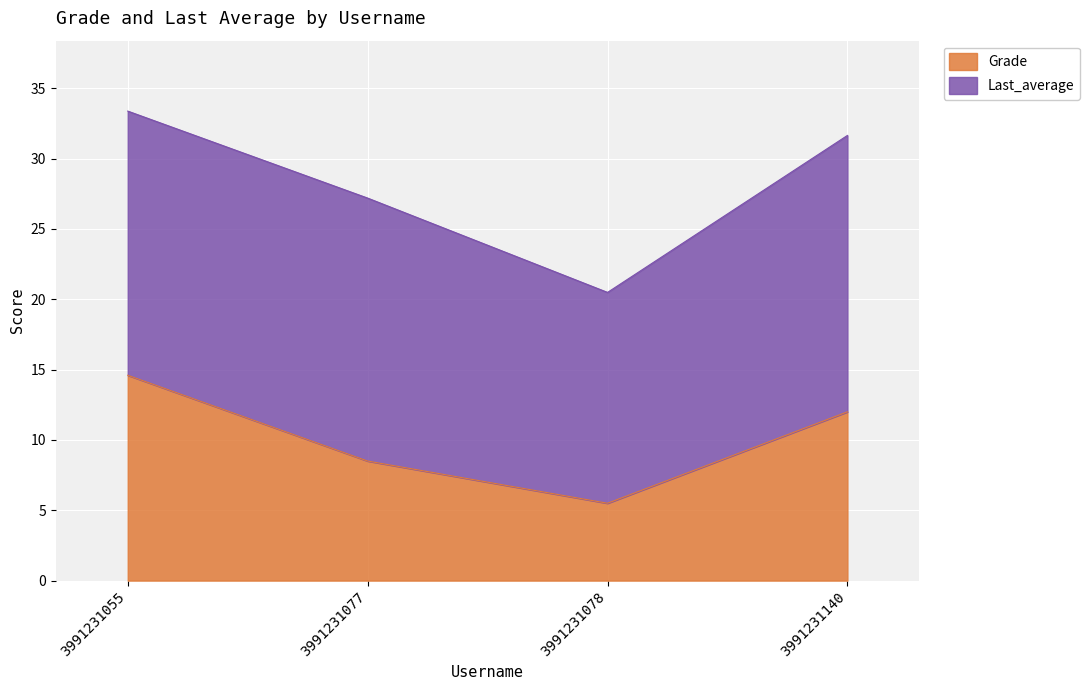

Reading left to right, transcribe the values for Grade.

14.6	8.5	5.5	12.0